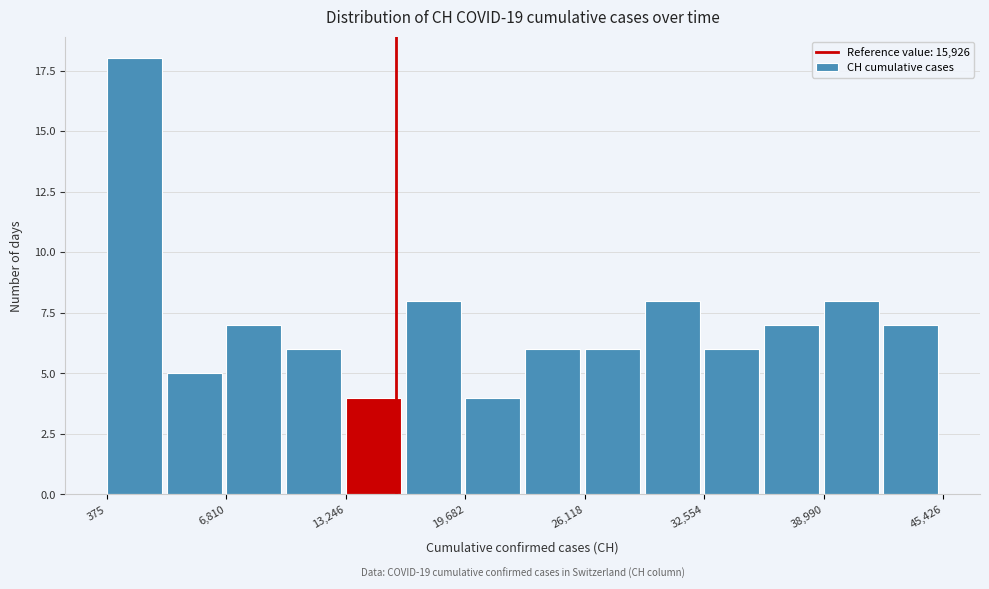

Around what value on the x-axis is the tallest bar? Give the approximate position of its centre, as read against the axis.

2000